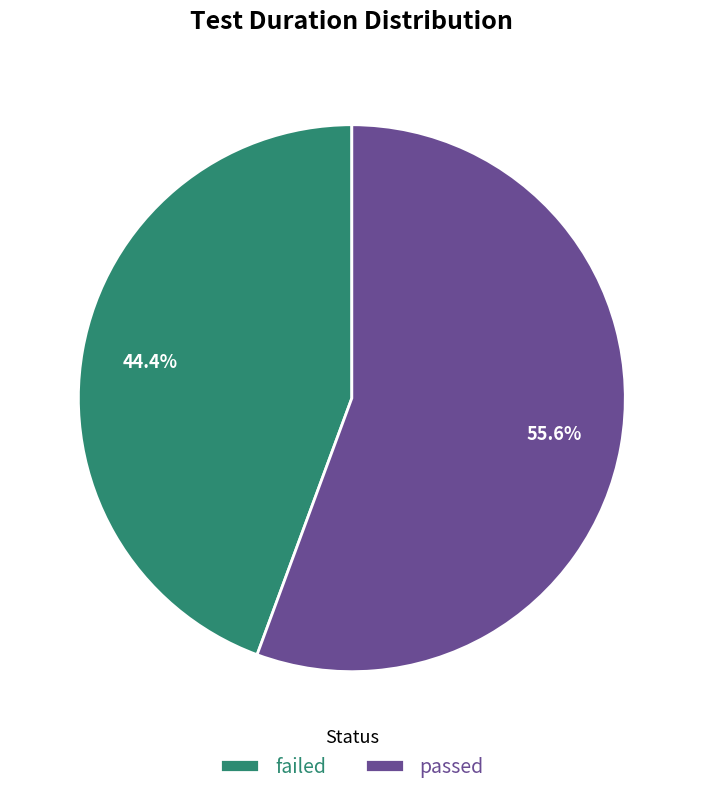

The passed slice represents 56% of the pie. True or false?

True